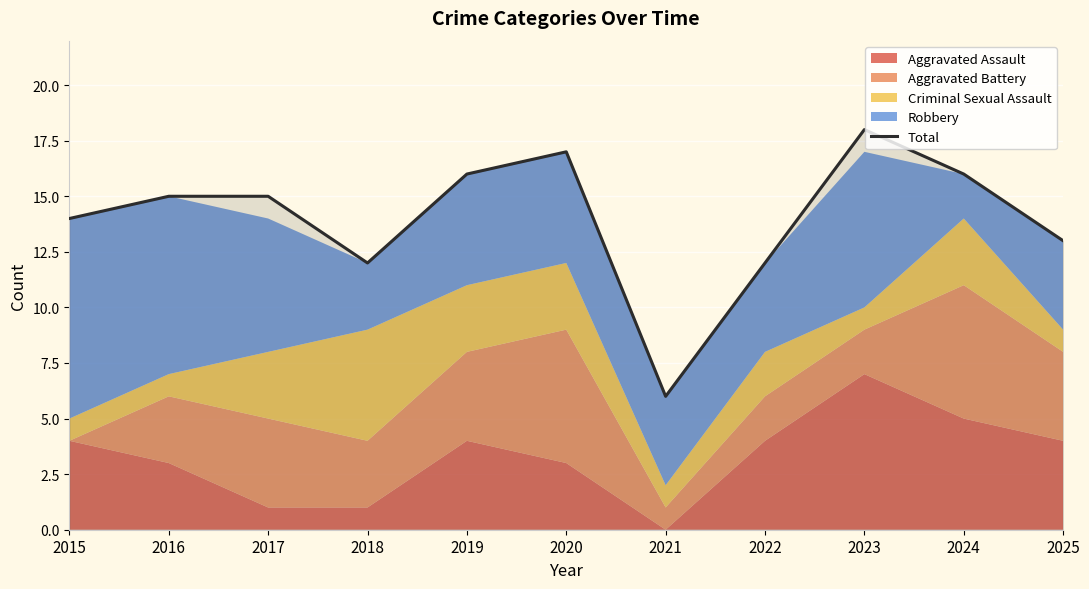

List the labels in order of value, largest first.

2023, 2020, 2019, 2024, 2016, 2017, 2015, 2025, 2018, 2022, 2021